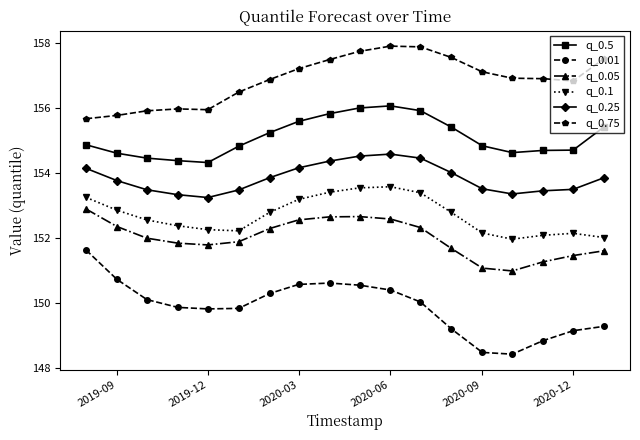

What is the value of the q_0.75 point at the 16th from the left?

156.9